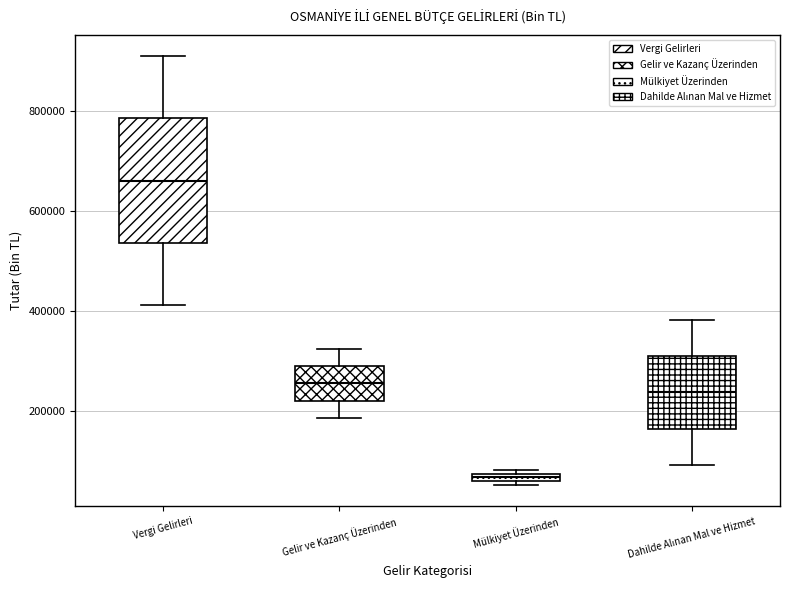

Where does the lower whisker of the box for Vergi Gelirleri end on the y-axis? The values are not printed on the chart, so give them approximately, as read against the axis.

420000